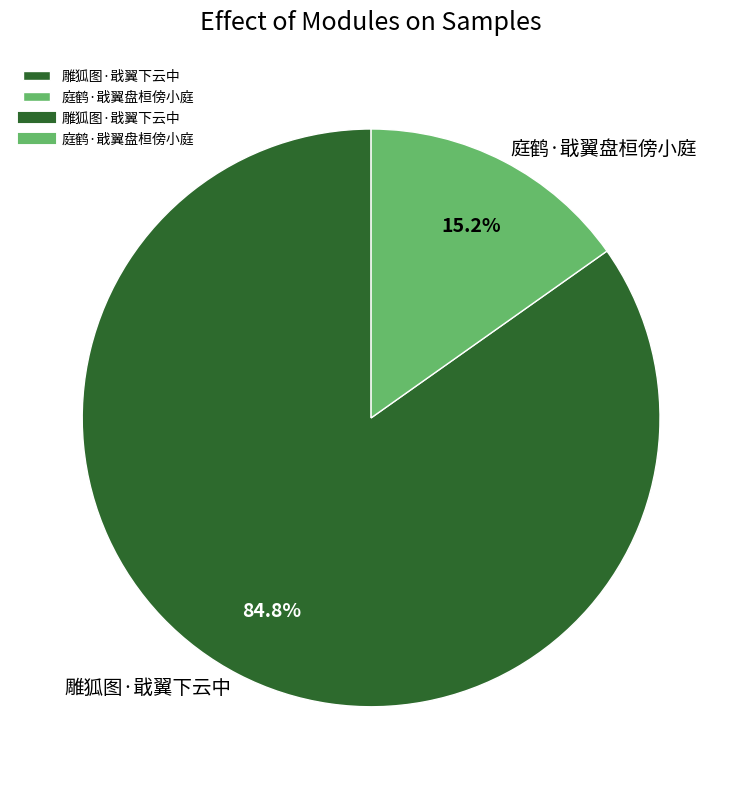

What percentage is the 庭鹤·戢翼盘桓傍小庭 slice, to the nearest percent?

15%